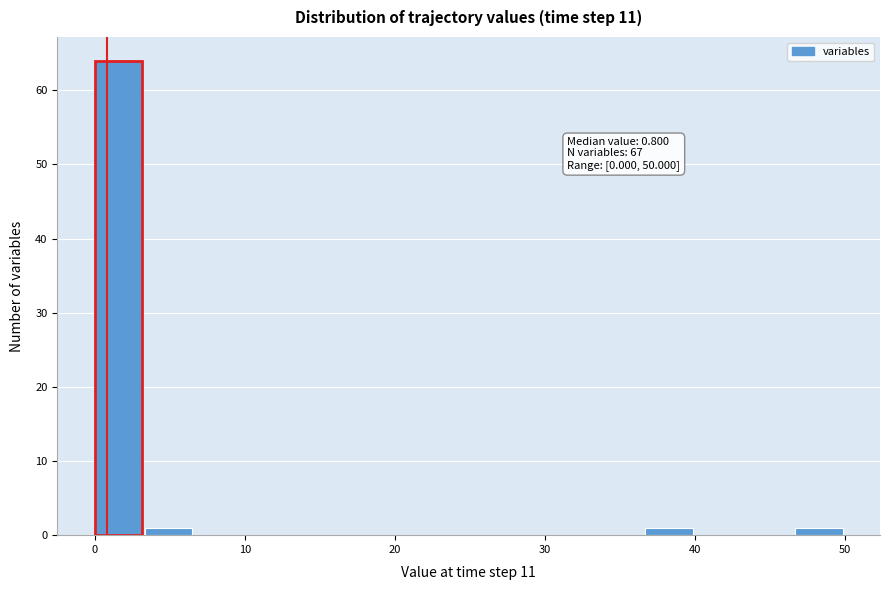

Read against the x-axis, roughly where is the centre of the tallest bar?

2